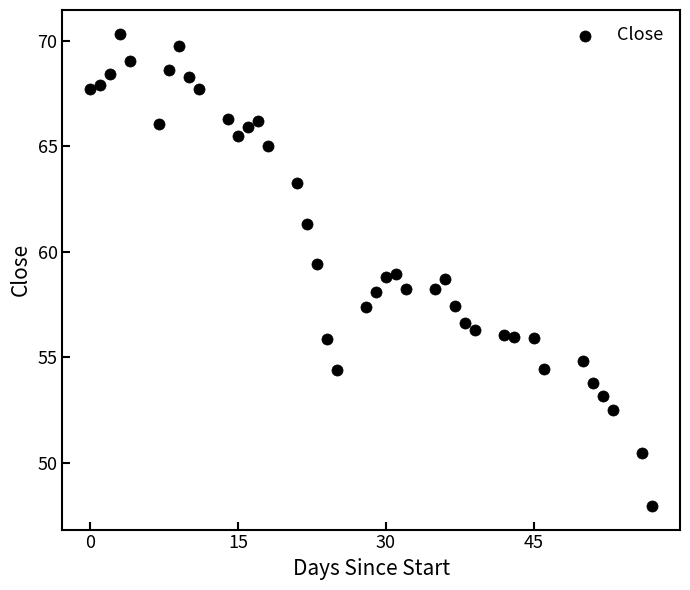

What is the range of X values (max minus min)?

57.0